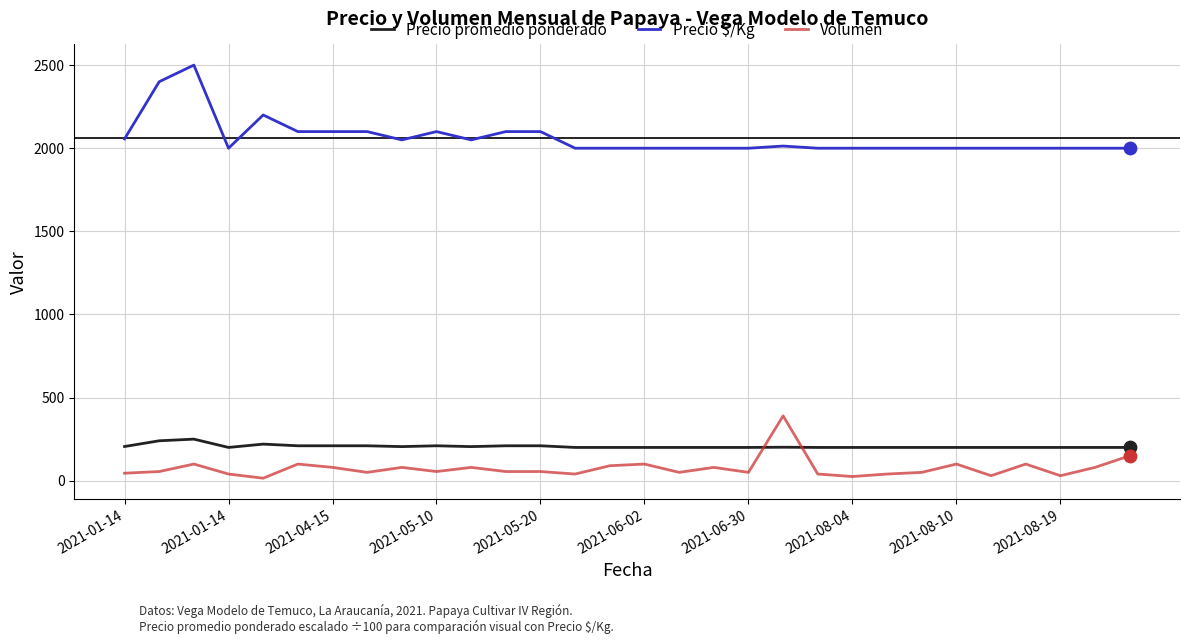

Which series has the largest range (max minus min)?

Precio $/Kg